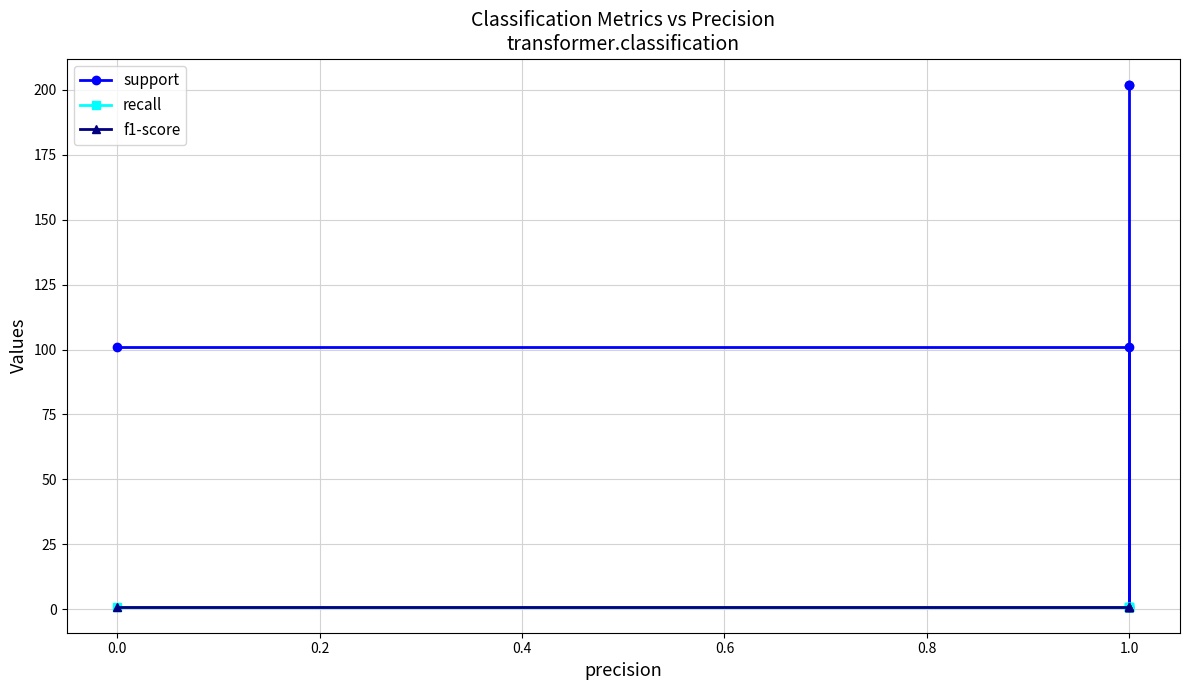

True or false: f1-score and recall cross at least once.

False